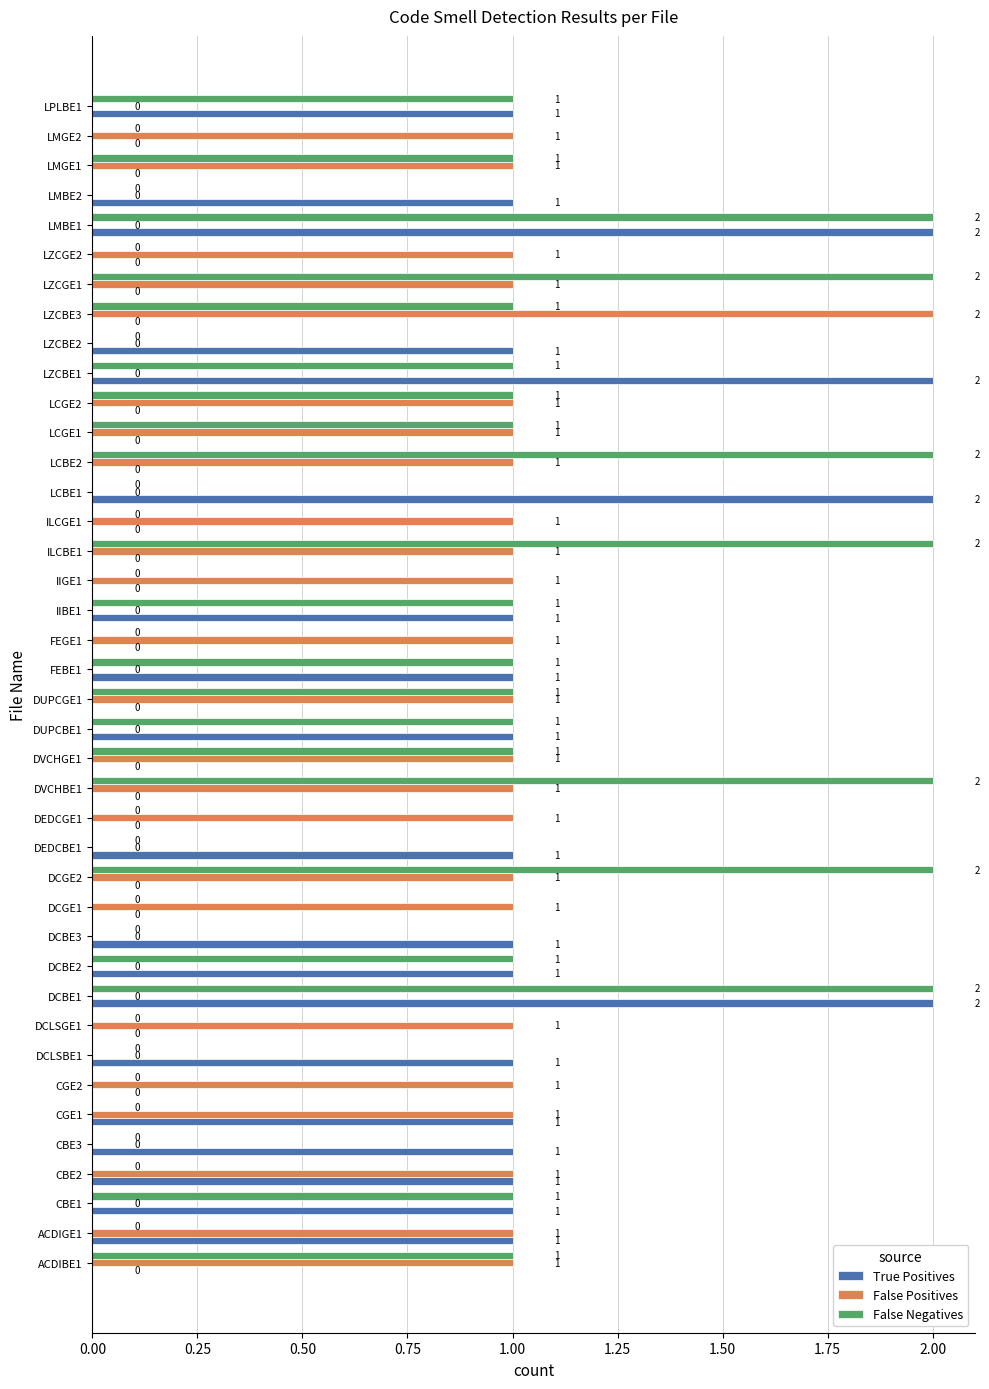

Which series has the largest total across all categories?

False Negatives